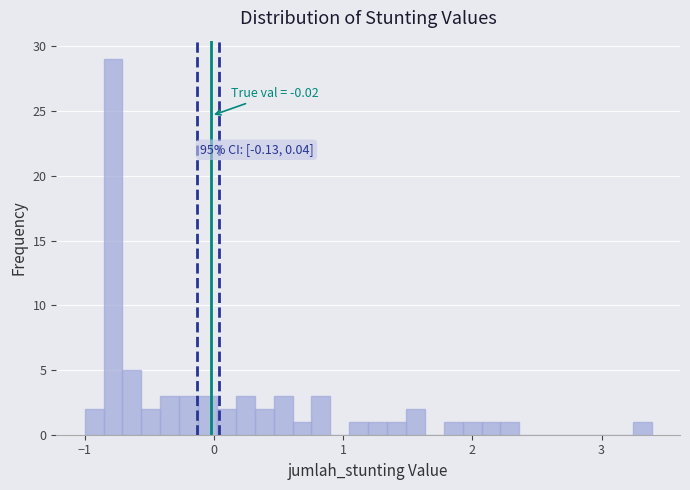

Around what value on the x-axis is the tallest bar? Give the approximate position of its centre, as read against the axis.

-0.8